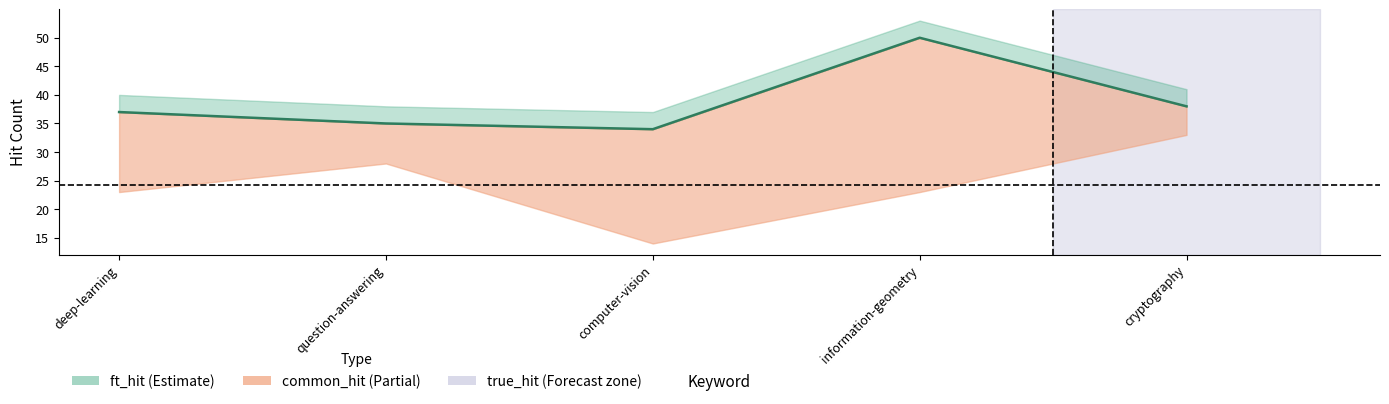

Rank the categories by value from highest to lowest.

information-geometry, cryptography, deep-learning, question-answering, computer-vision